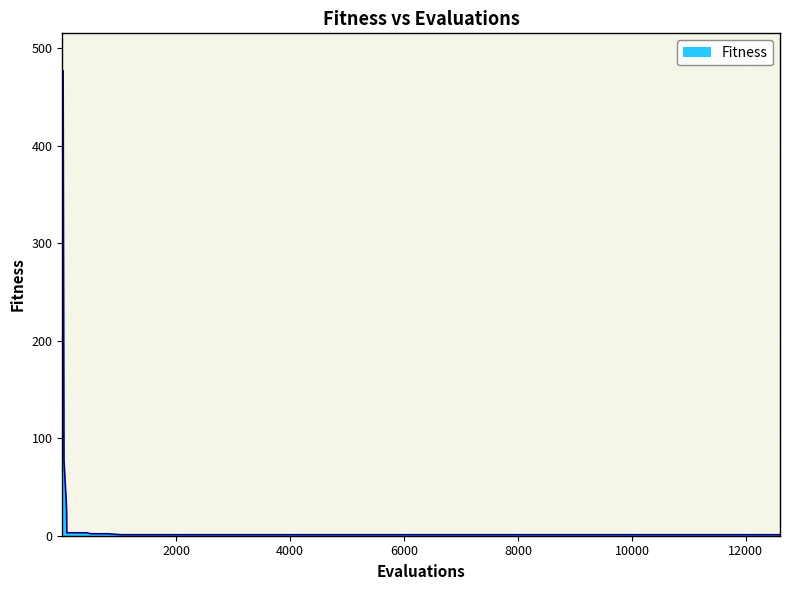

What is the maximum value shown in the chart?

476.9